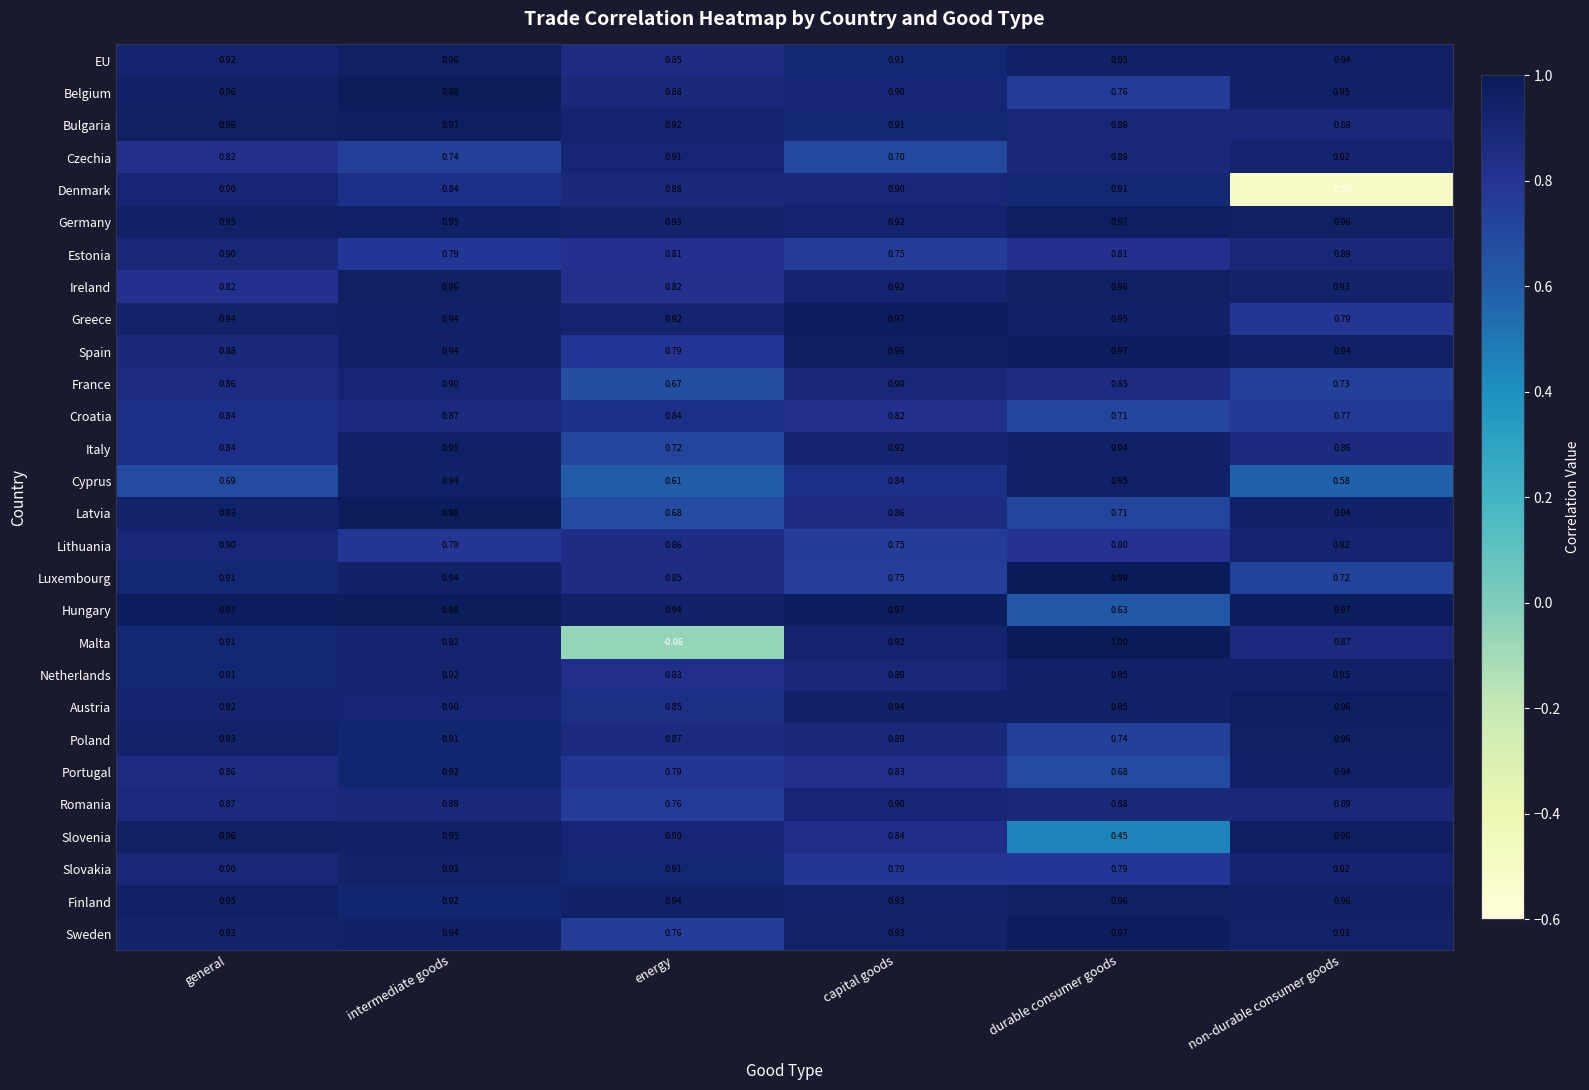

Where is Austria nearest to the value 0?

energy